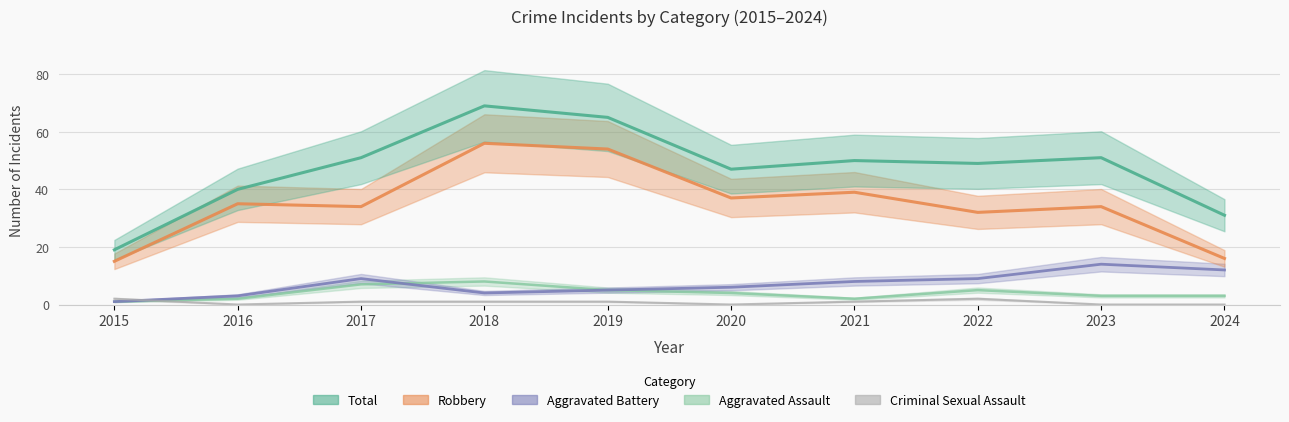

Is the value of Aggravated Assault at 2017 greater than the value of Robbery at 2016?

No